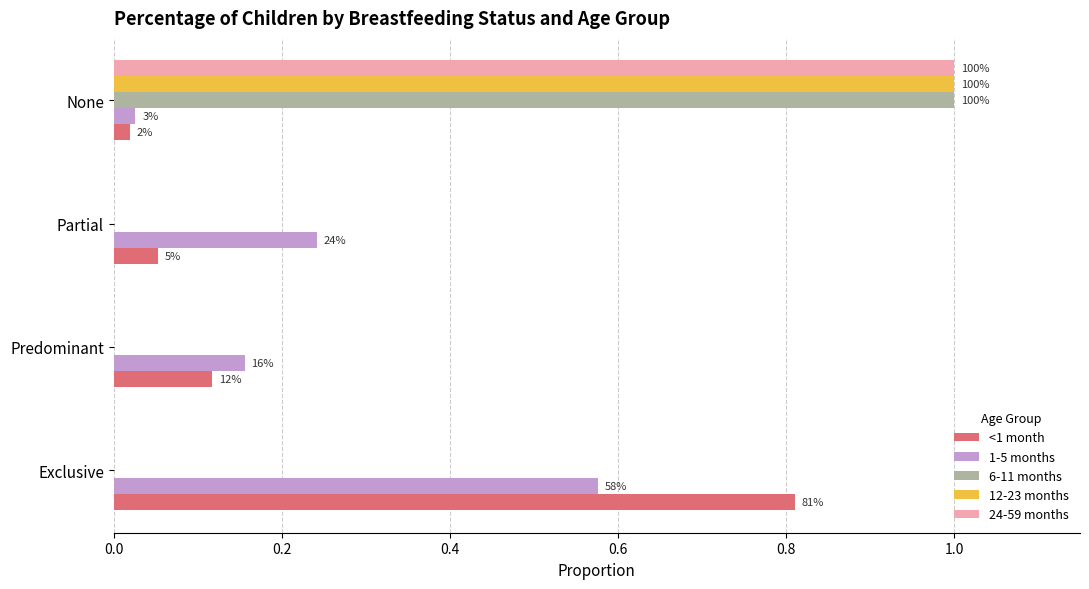

What is the average value of the 12-23 months series?

0.2